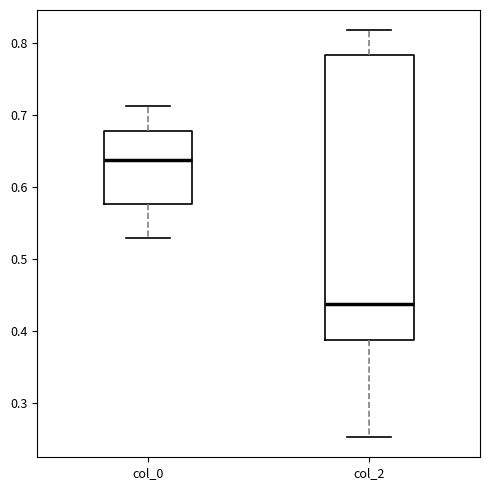

Comparing the boxes themselves (not the whiskers), which one is the tallest?

col_2